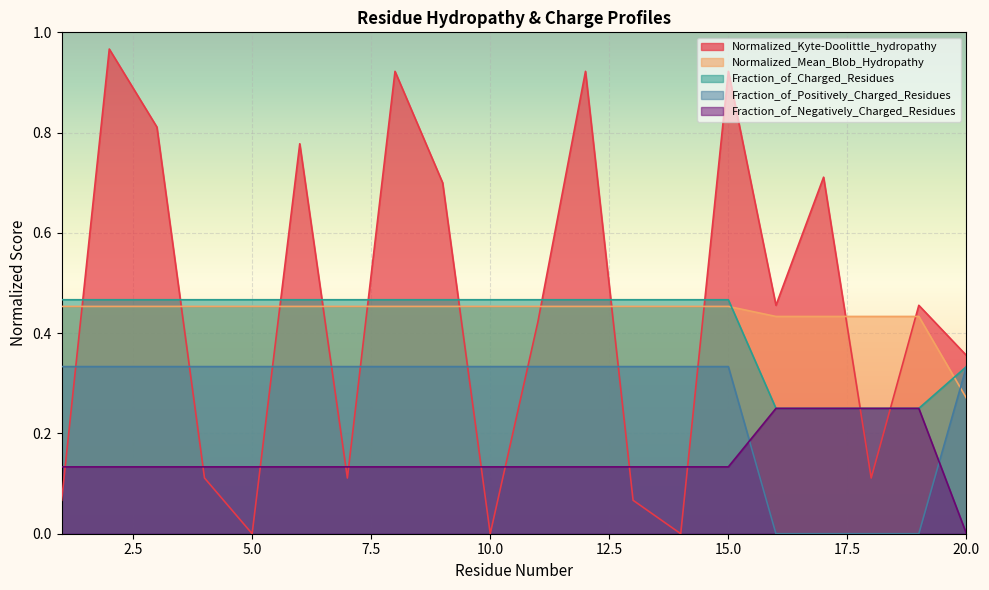

Is it true that Normalized_Mean_Blob_Hydropathy equals 0.7 at 12?

False